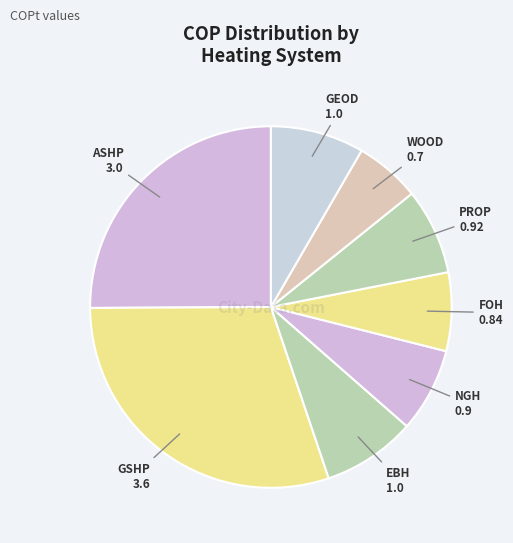

Is it true that FOH is 1% of the pie?

False